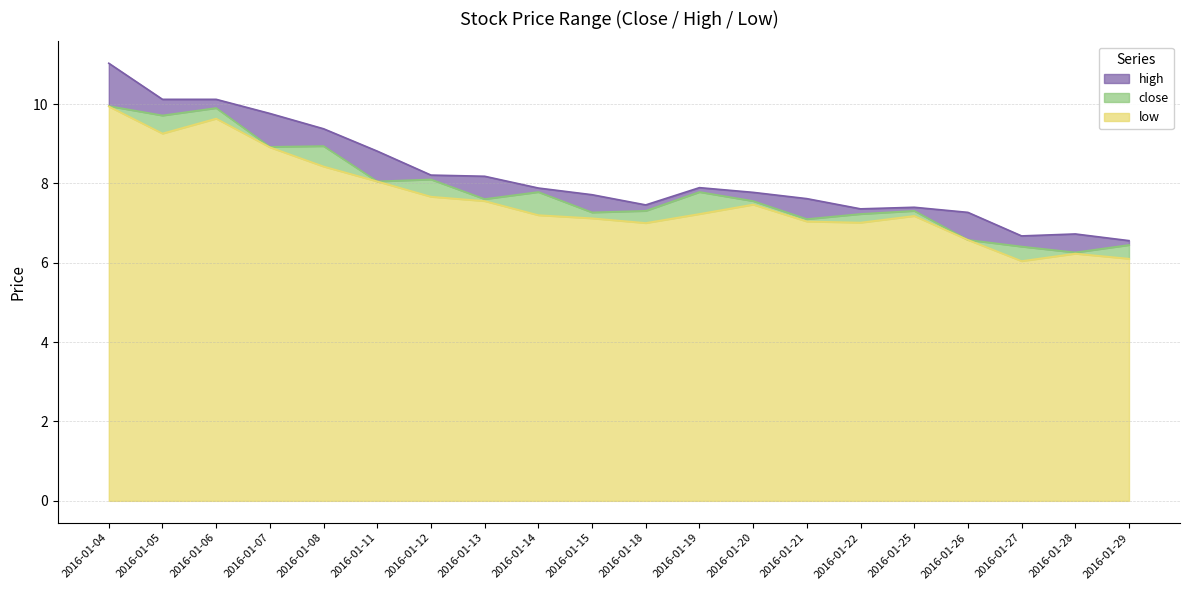

Is the value of close at 2016-01-08 greater than the value of high at 2016-01-05?

No